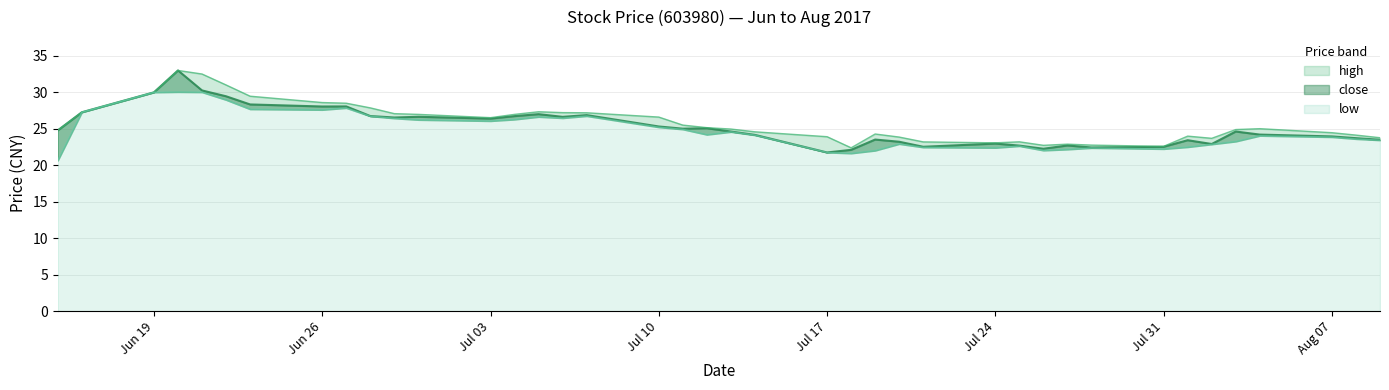

Which has a higher value, 2017-06-21 or 2017-06-22?

2017-06-21